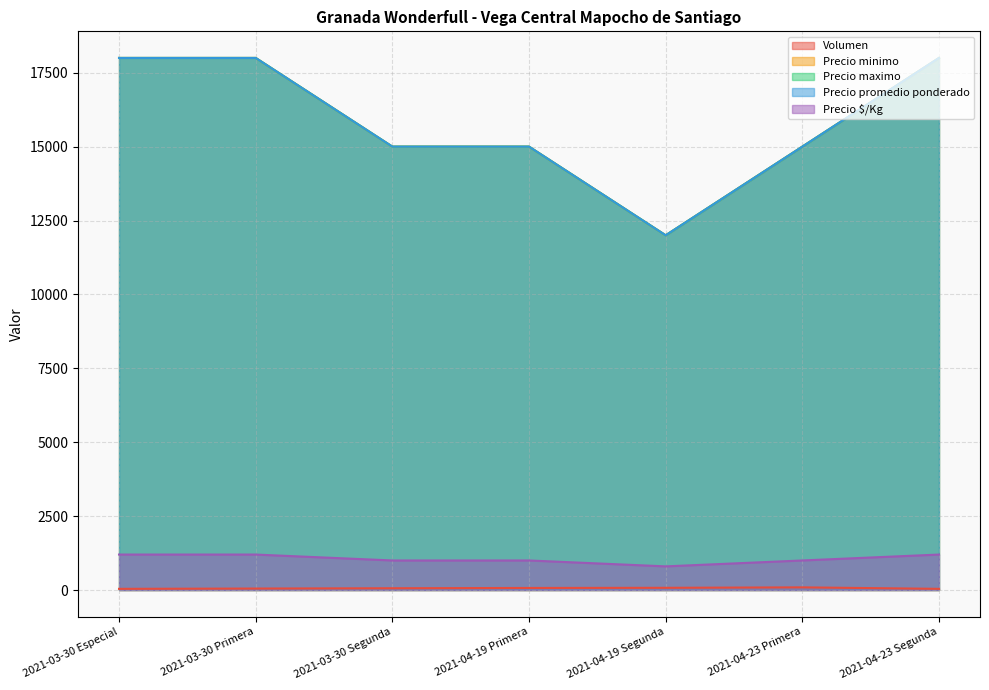

At how many categories does at least one series exceed 17062?

3